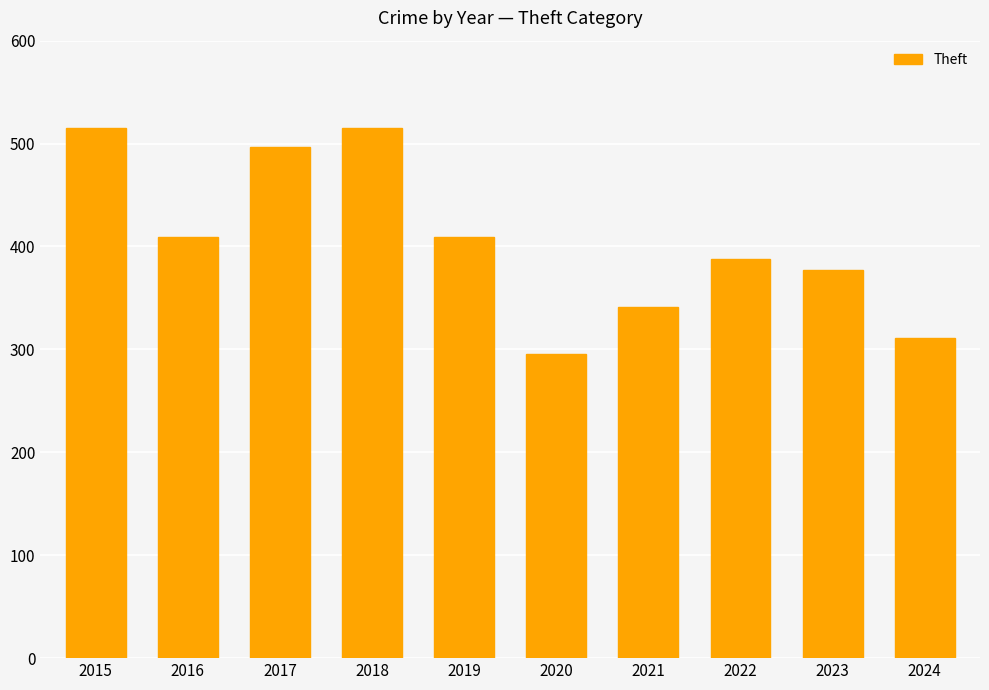

Count the number of categories in the chart.

10